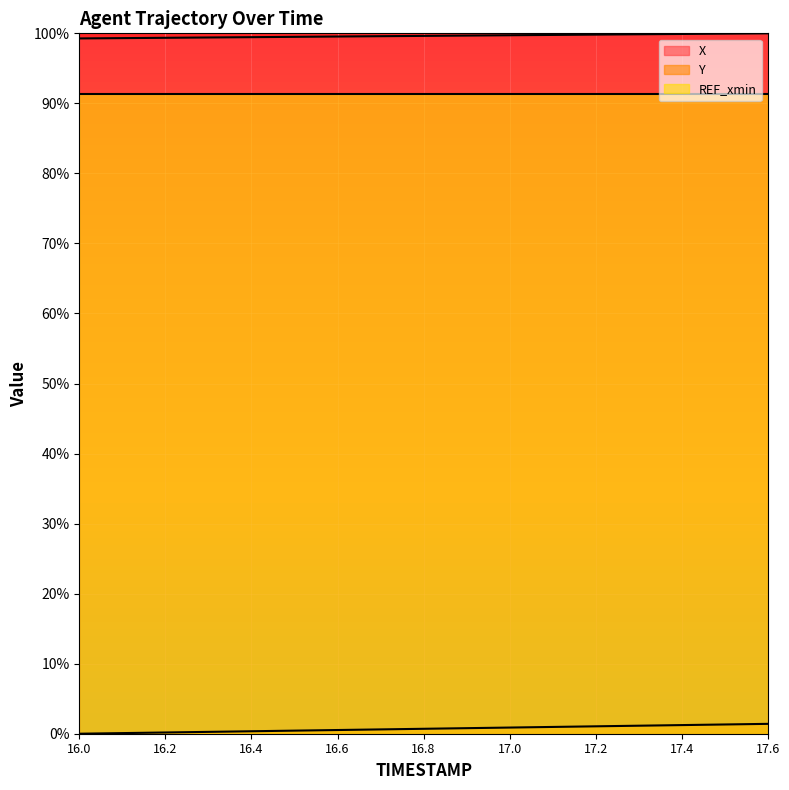

How many data points in Y are above 0?

16